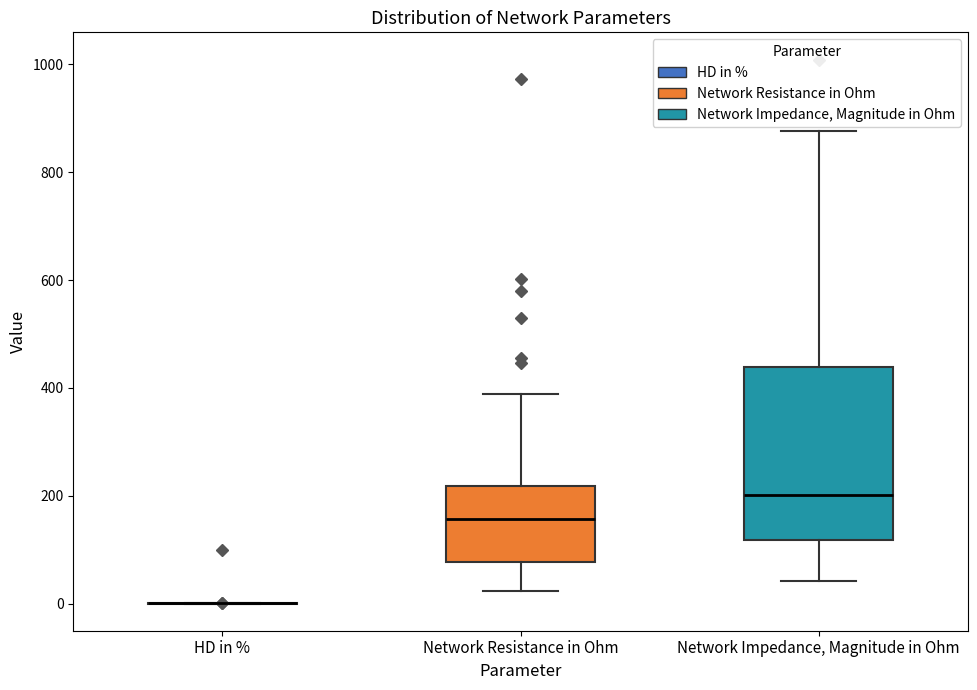

Which box is the tallest, from its lower edge to its upper edge?

Network Impedance, Magnitude in Ohm